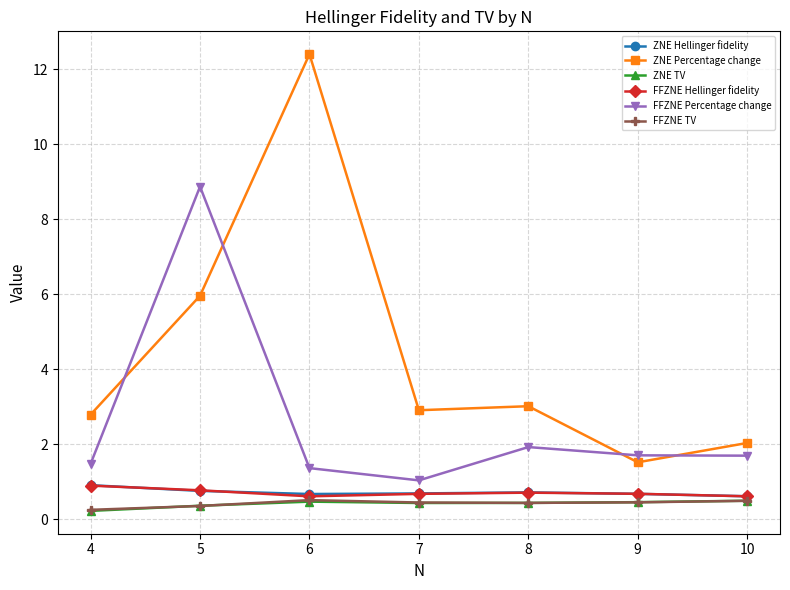

True or false: FFZNE Hellinger fidelity has a value of 0.9 at 4.

True